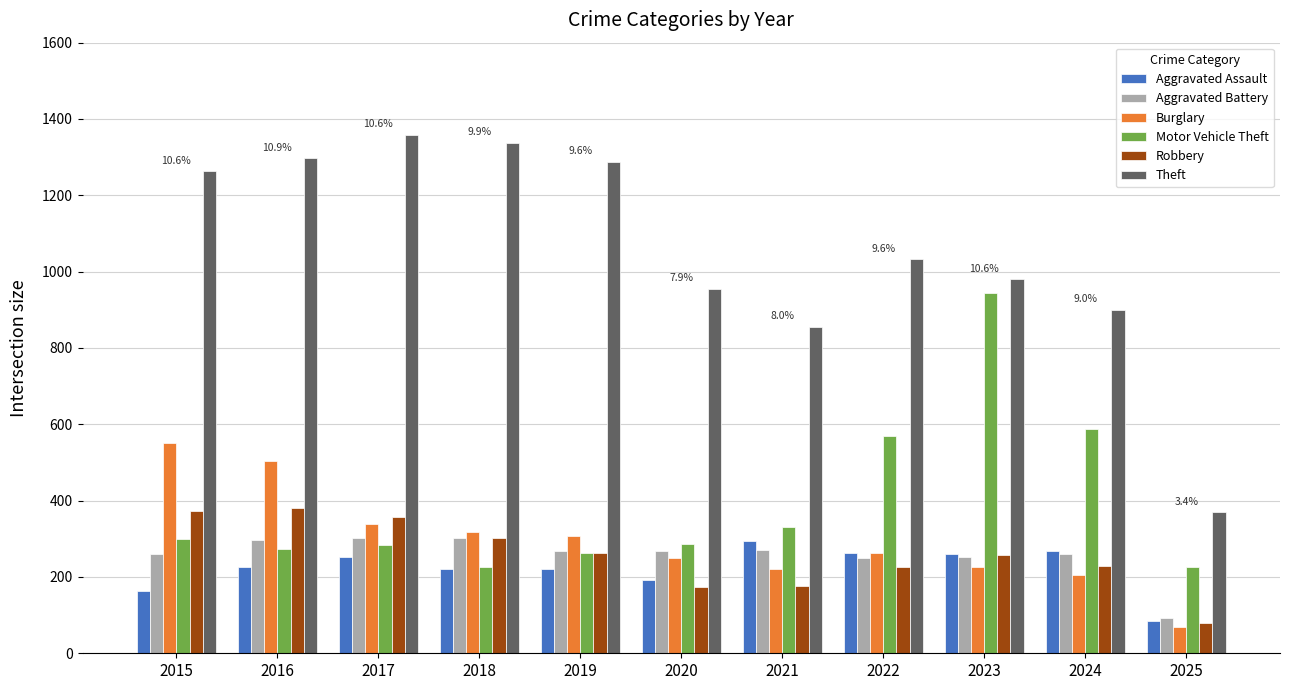

How many bars are there in total?

66